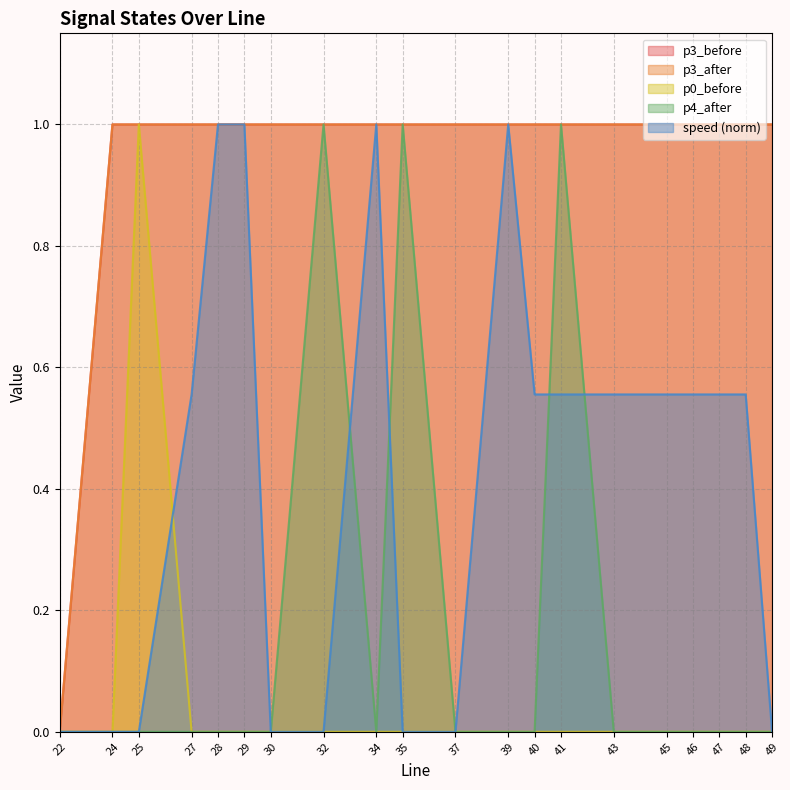

At which category does p0_before reach its first local peak?

25